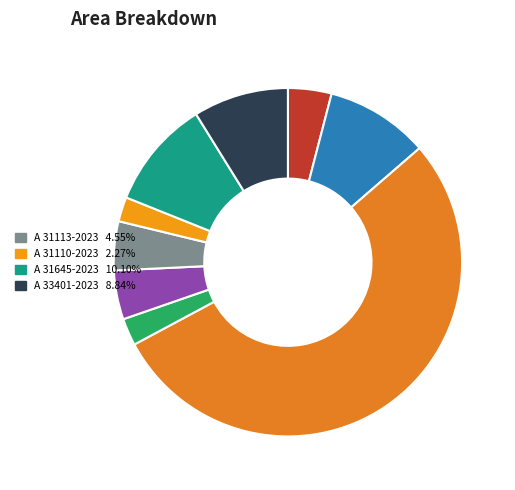

How many slices are in this pie chart?

9